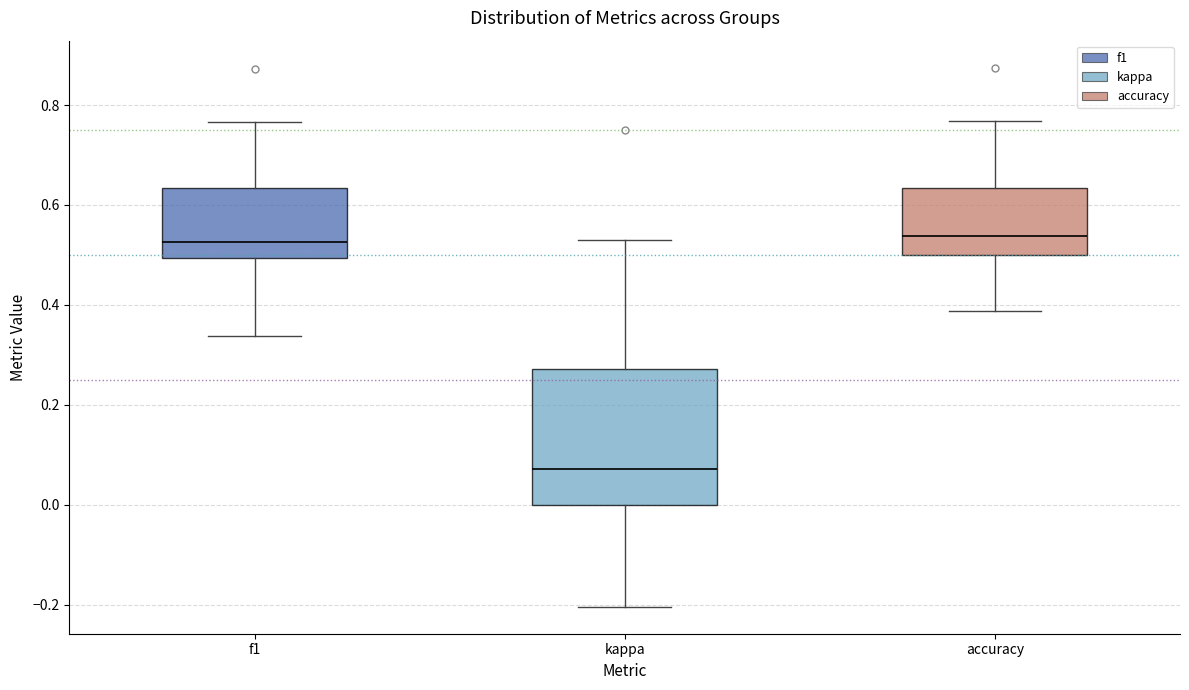

Reading left to right, transcribe this box plot: for each box, give where its median line is, the range the box spans, and where its two whiskers end, as read against the y-axis. The values are not printed on the chart, so give them approximately, as read against the axis.

f1: median 0.52, box 0.50 to 0.64, whiskers 0.34 to 0.76
kappa: median 0.08, box 0.00 to 0.28, whiskers -0.20 to 0.52
accuracy: median 0.54, box 0.50 to 0.64, whiskers 0.38 to 0.76